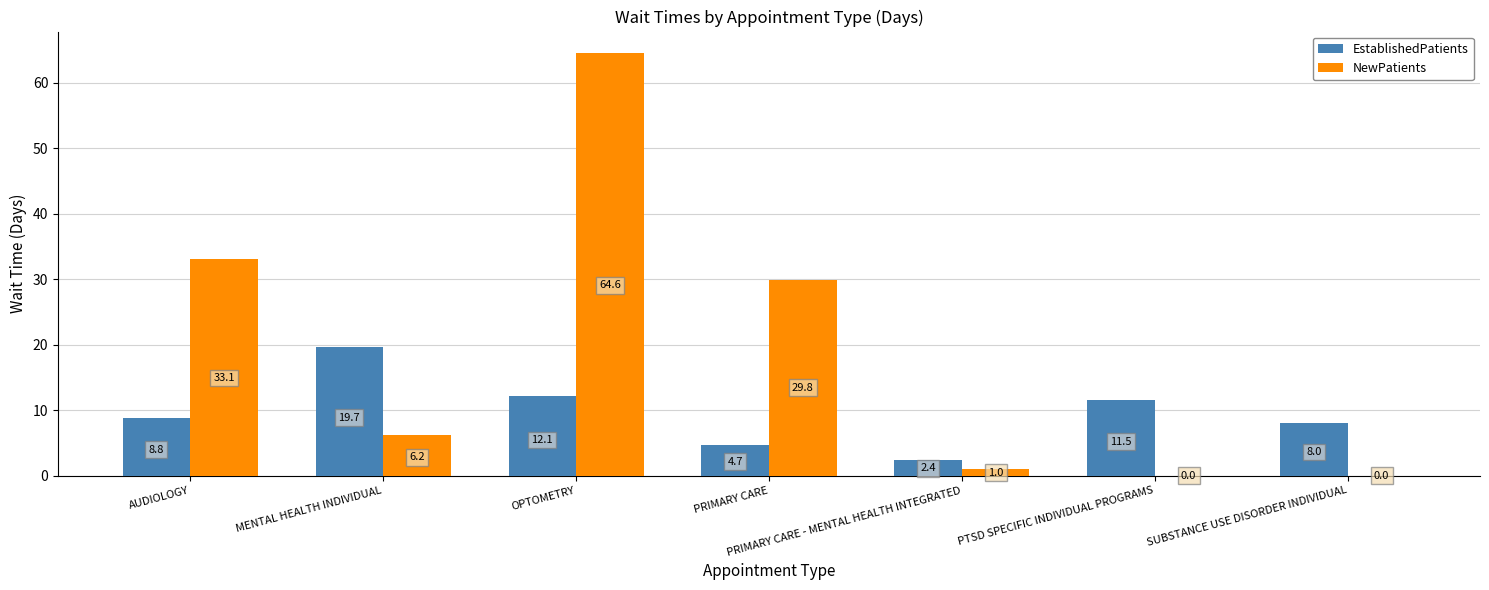

Which series has the largest total across all categories?

NewPatients